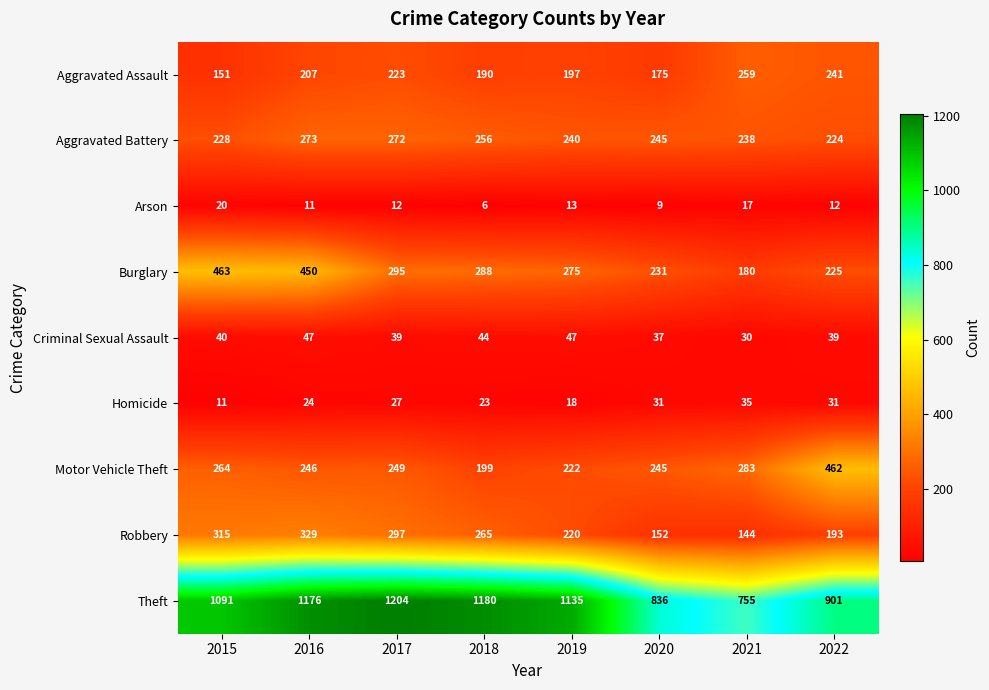

The value of Robbery at 2020 is 261. True or false?

False